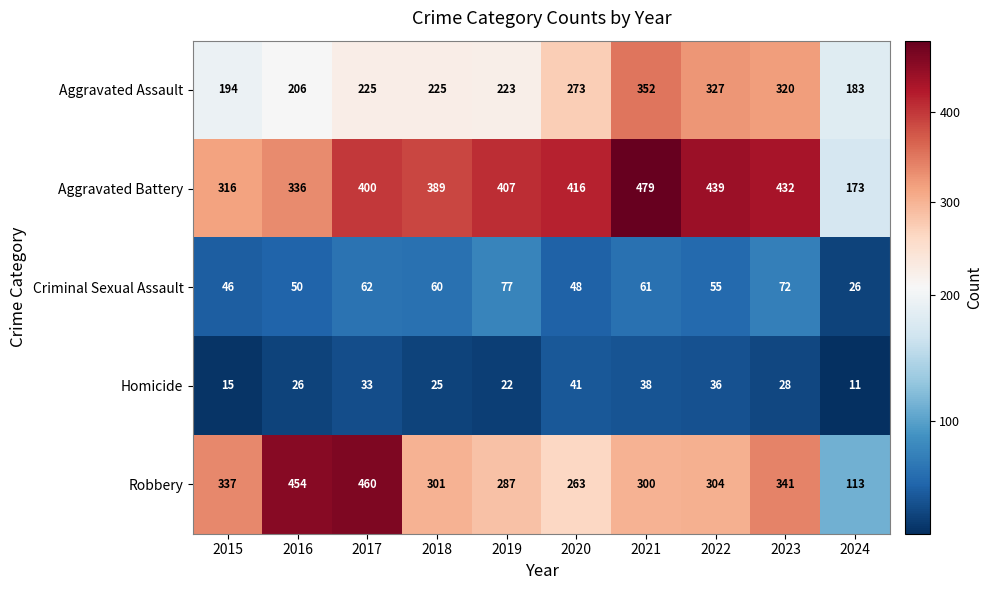

What is the maximum value for Criminal Sexual Assault?

77